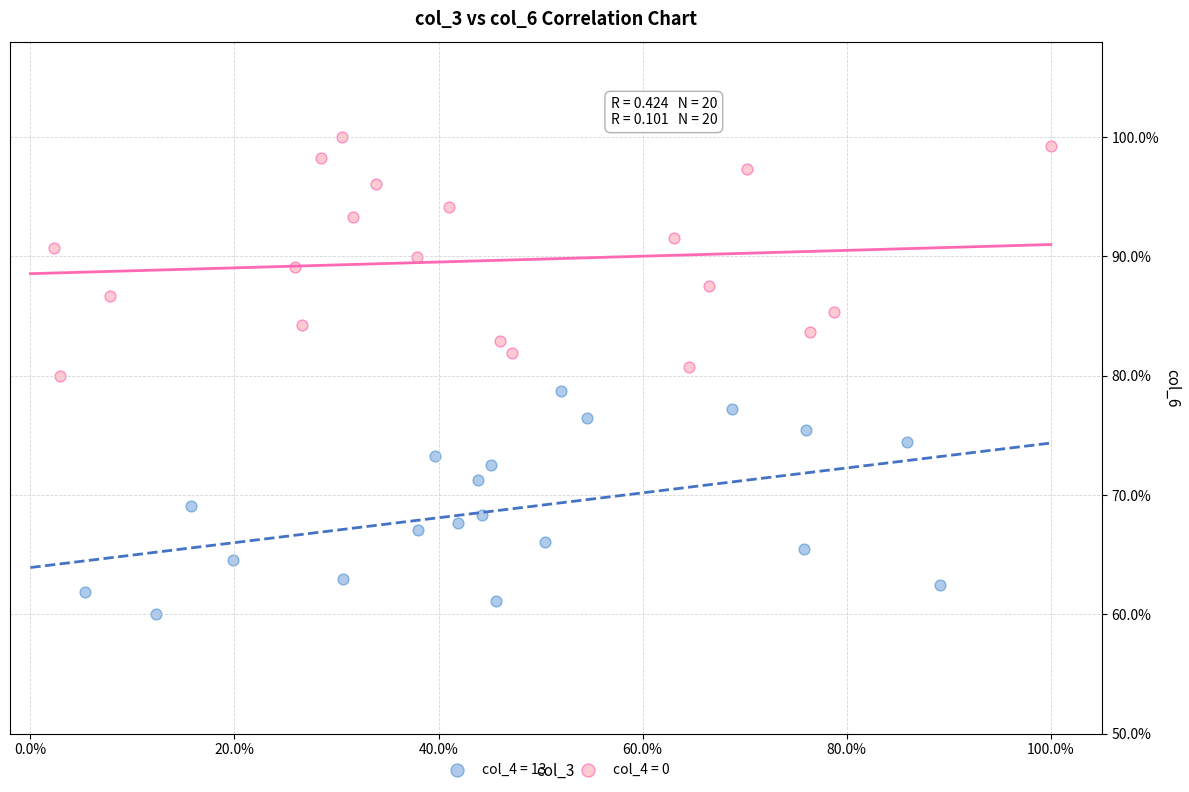

What are all the series names shown in the legend?

col_4 = 13, col_4 = 0